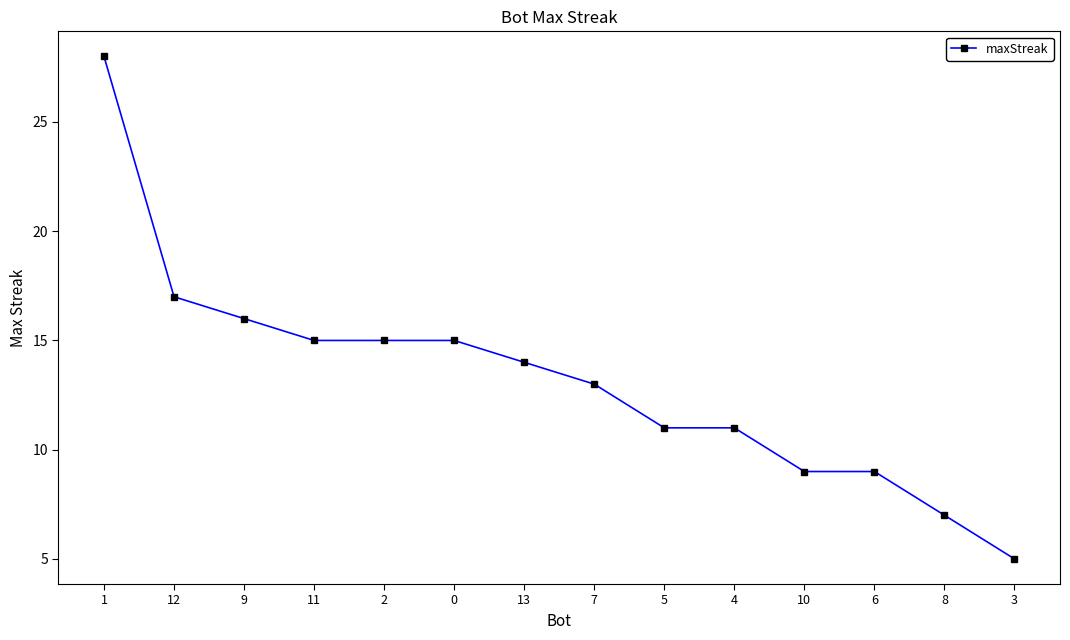

Read the value at 8, to the nearest 5.

5